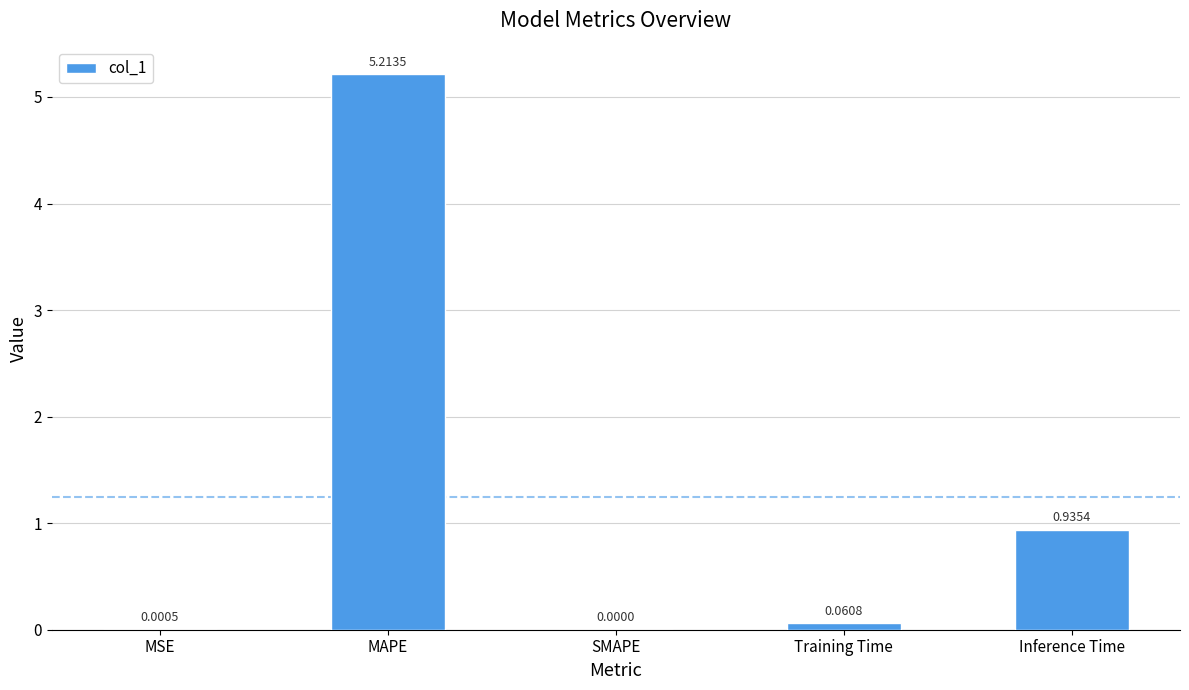

Which label corresponds to the largest value in the chart?

MAPE